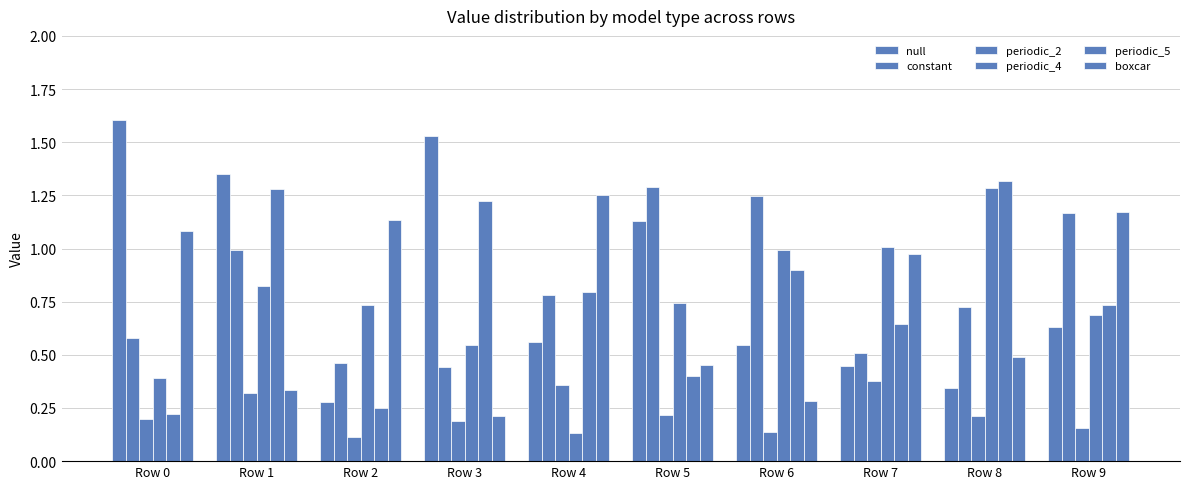

At which label is periodic_2 closest to 0?

Row 2